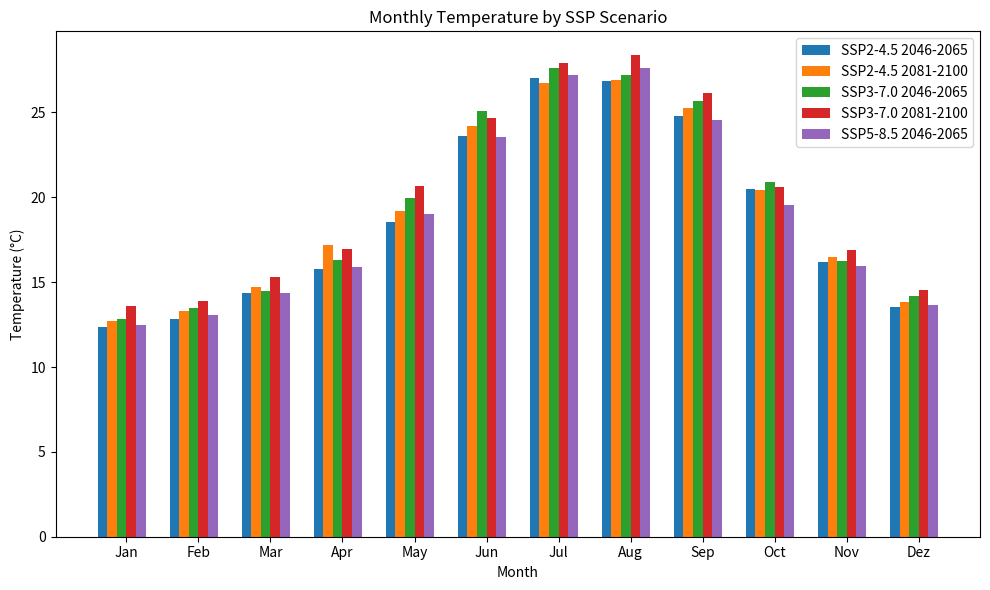

Which category has the highest value in the SSP3-7.0 2046-2065 series?

Jul